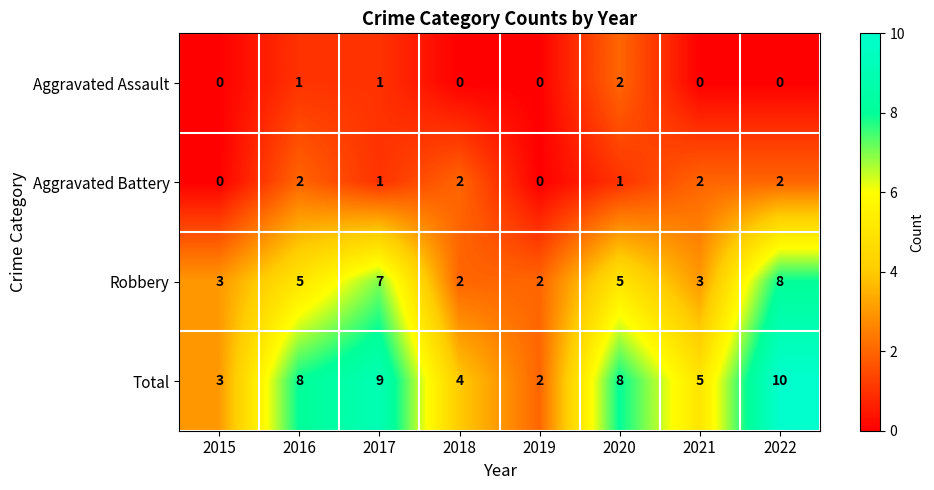

Which series changed the most between 2015 and 2020?

Total